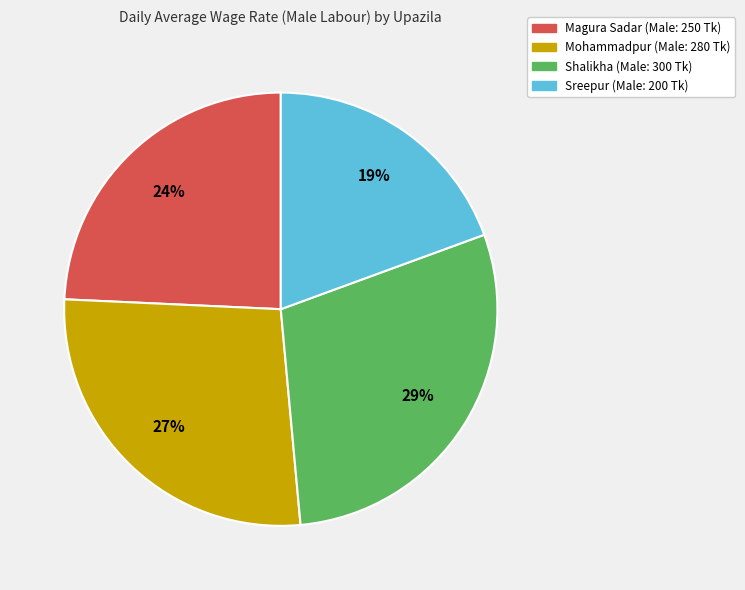

Combined, do Shalikha and Mohammadpur account for over 50%?

Yes